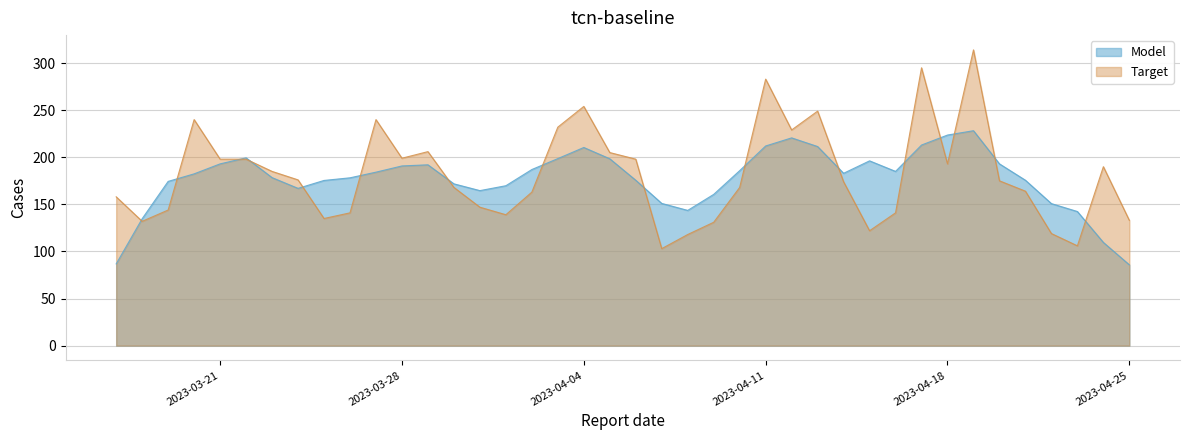

What is the greatest value displayed?

314.0